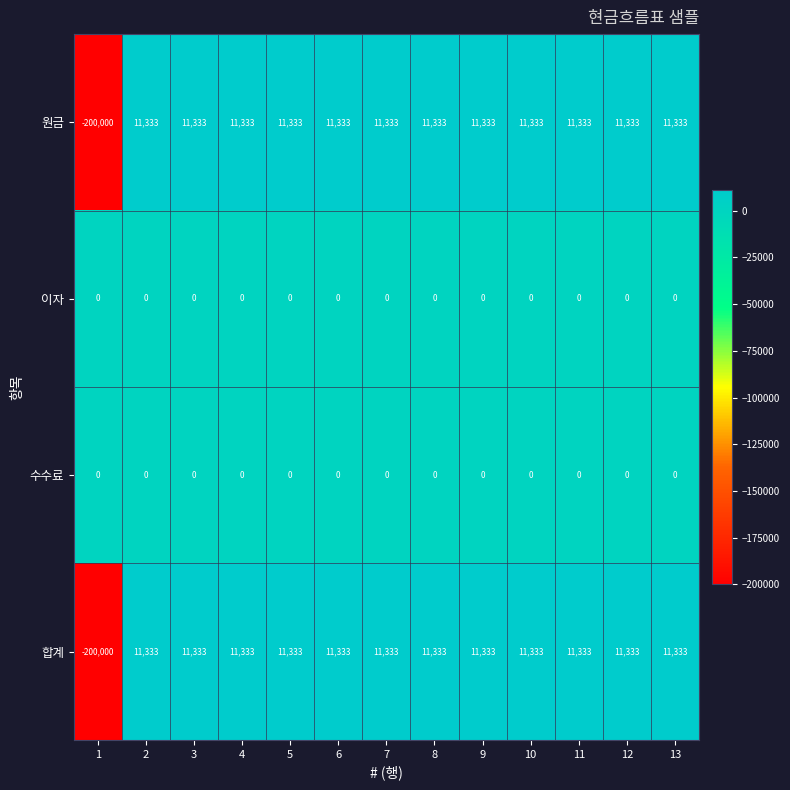

Is it true that 원금 equals 11333 at 5?

True